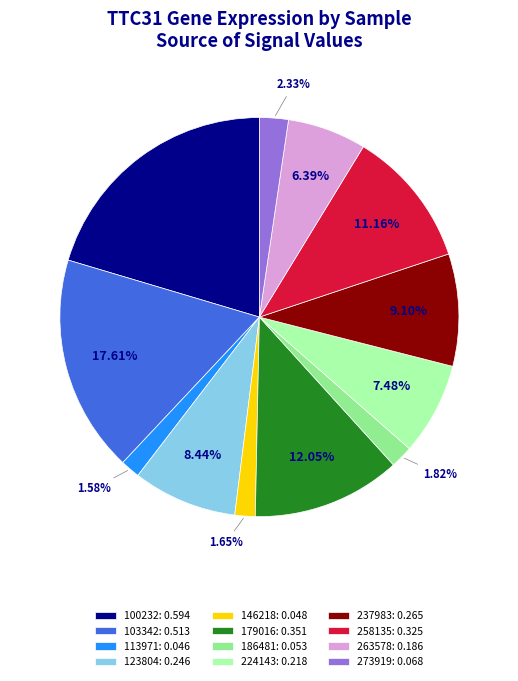

What is the total percentage of 224143 and 237983?

16.6%